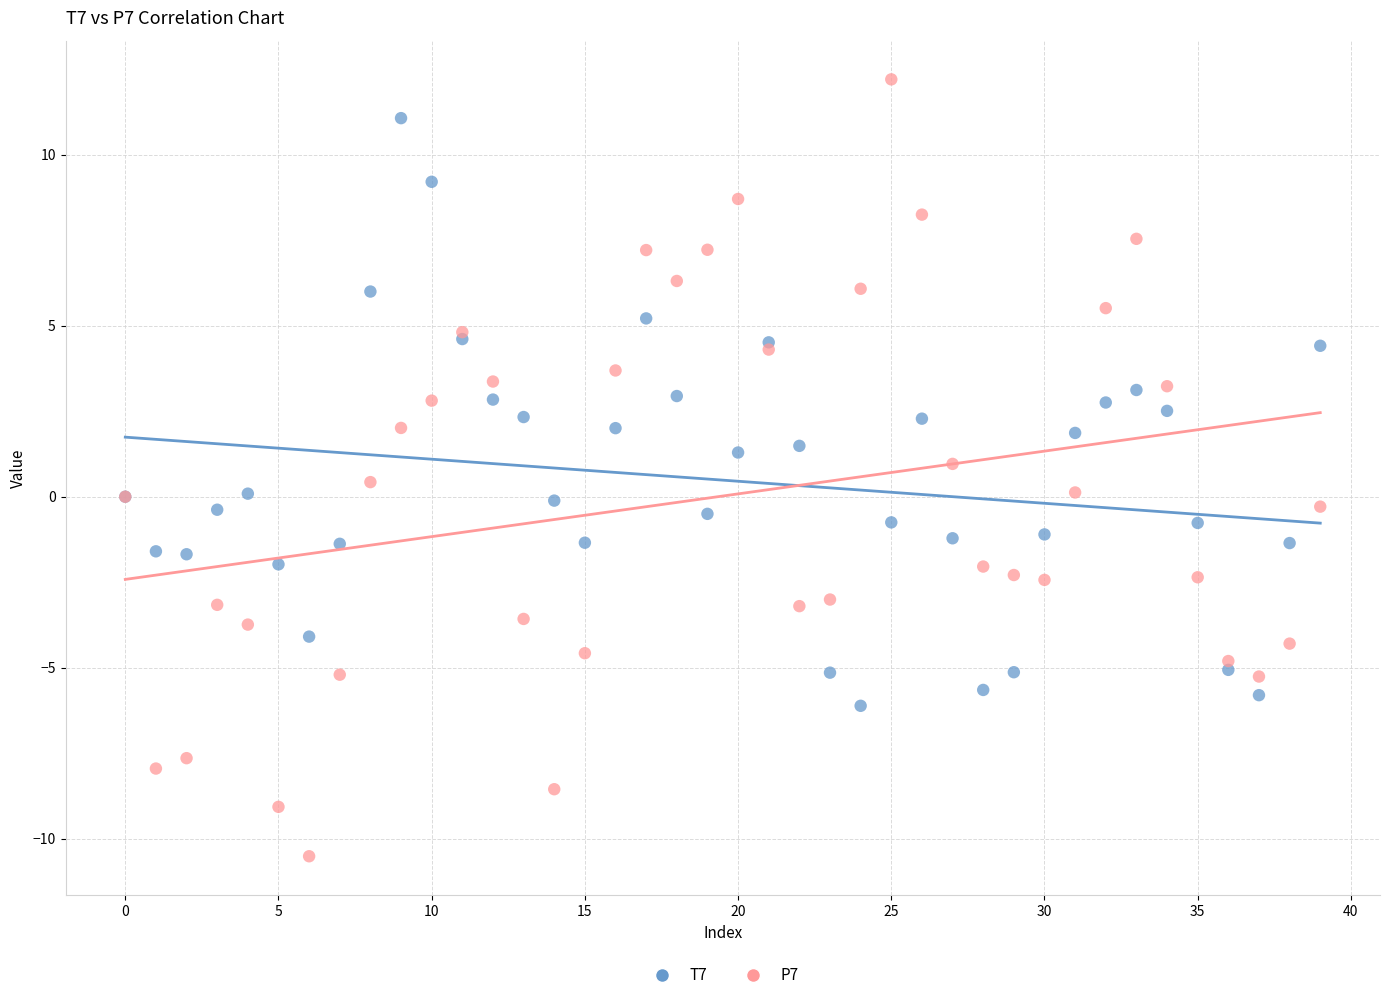

What are all the series names shown in the legend?

T7, P7